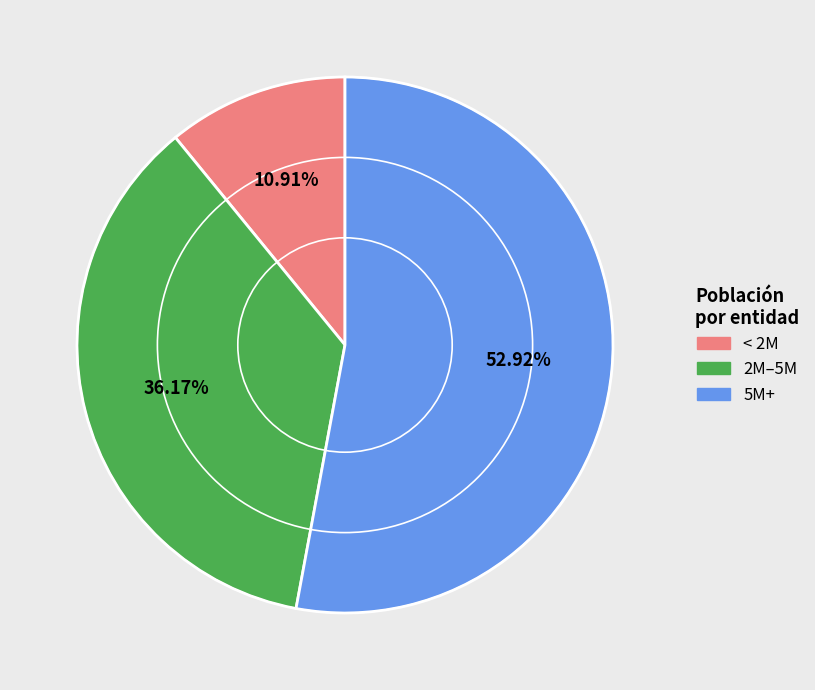

Does any single category account for the majority?

Yes